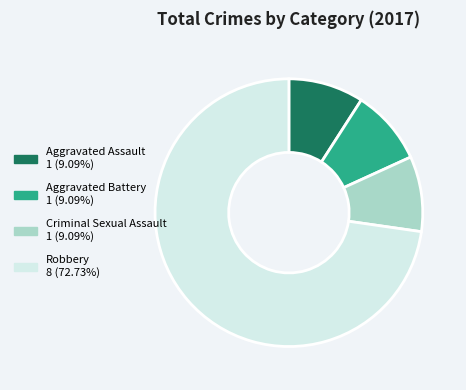

Is there any slice that represents more than half of the pie?

Yes